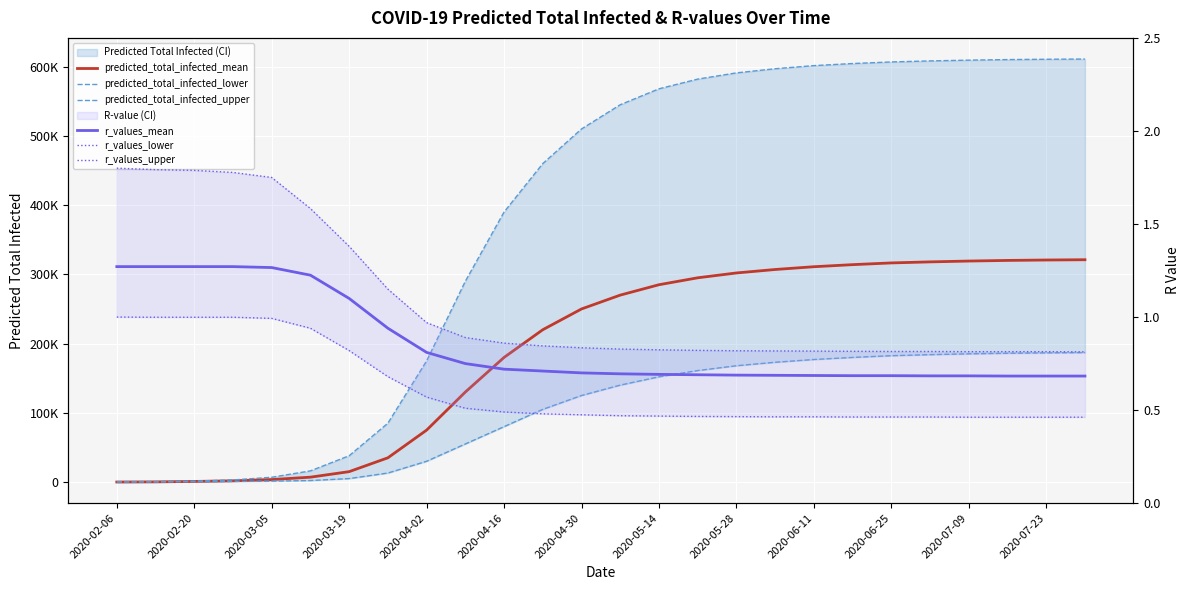

The predicted_total_infected_lower series shows 264114.3 at 23. True or false?

False